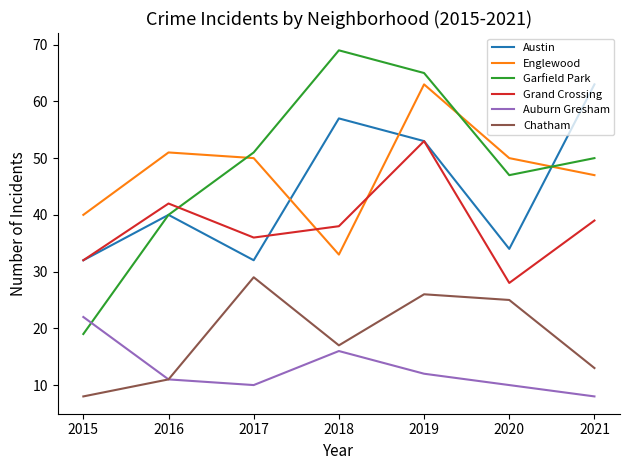

Reading left to right, what are all the values shown in this chart?

Austin: 32	40	32	57	53	34	63
Englewood: 40	51	50	33	63	50	47
Garfield Park: 19	40	51	69	65	47	50
Grand Crossing: 32	42	36	38	53	28	39
Auburn Gresham: 22	11	10	16	12	10	8
Chatham: 8	11	29	17	26	25	13